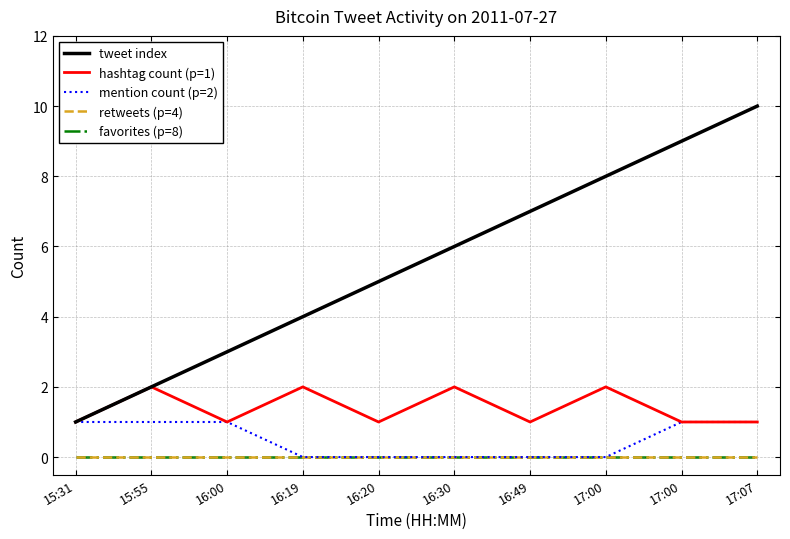

How many lines are shown in the chart?

5